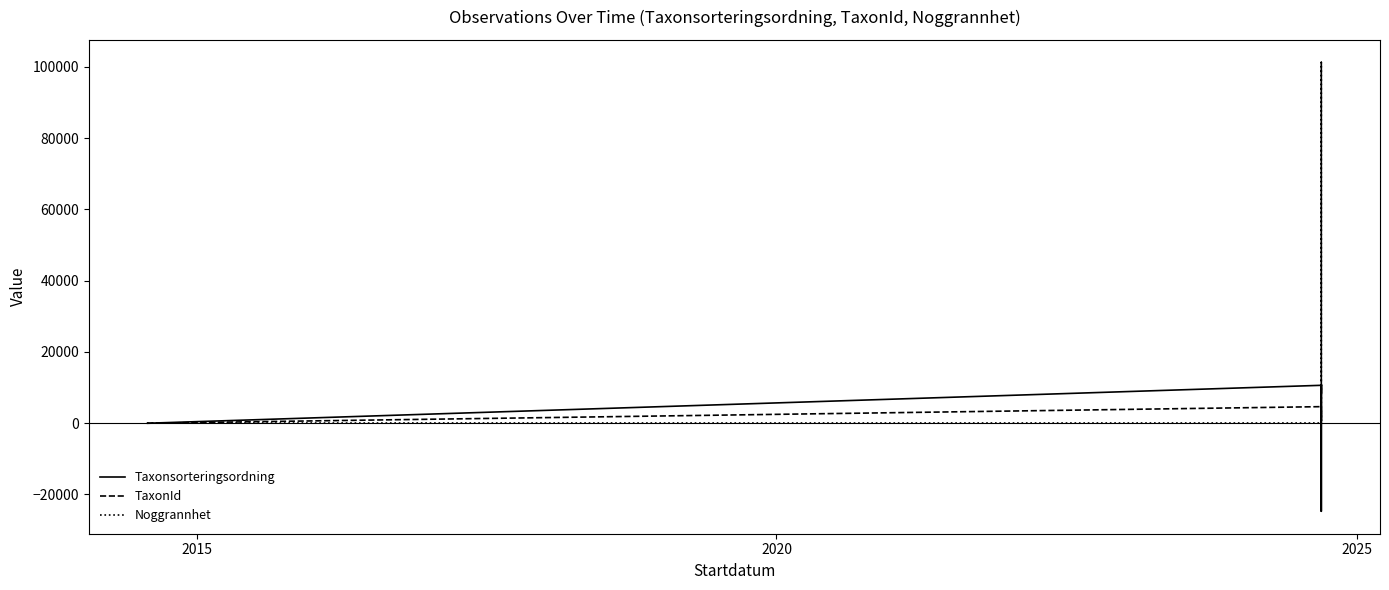

Reading left to right, extract all data points from this chart.

Taxonsorteringsordning: 0	10645	10634	8414	10622	-24712	10666	10812	10638	10622	10626
TaxonId: 0	4654	3054	650	3052	101300	4137	767	747	3052	3053
Noggrannhet: 0	0	0	0	0	0	0	0	0	0	0